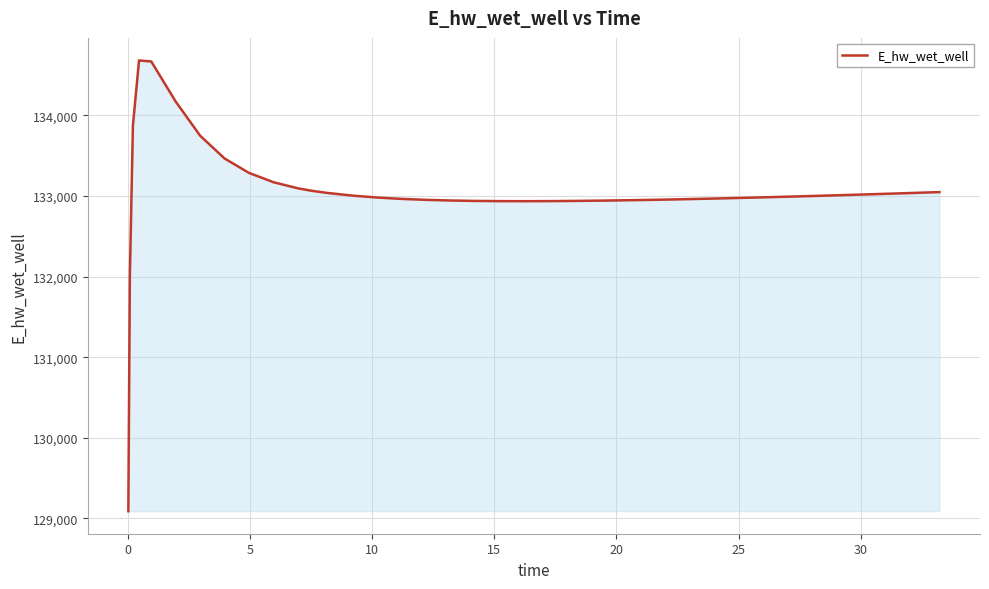

What is the greatest value displayed?

134682.3